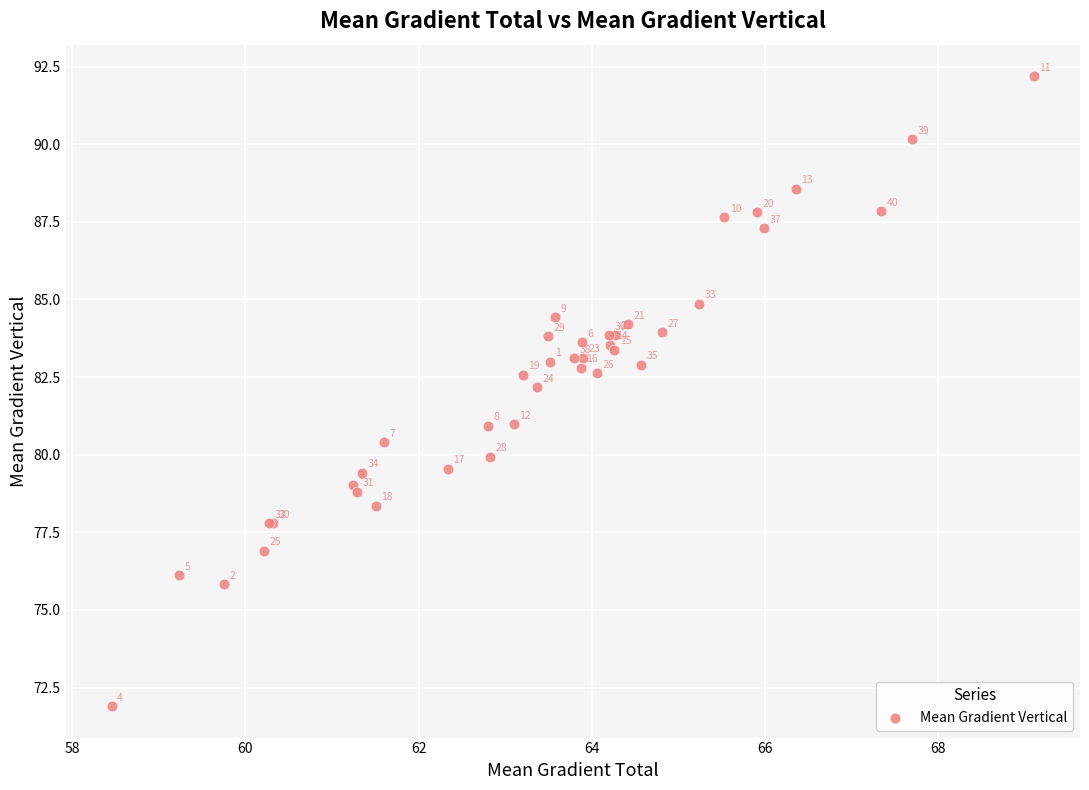

What Y value in the scatter plot is closest to 82?

82.2